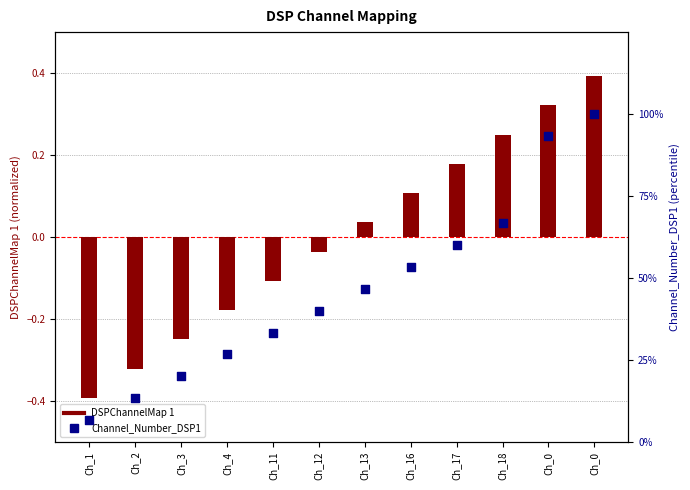

At which category is the sum across all series the highest?

Ch_0